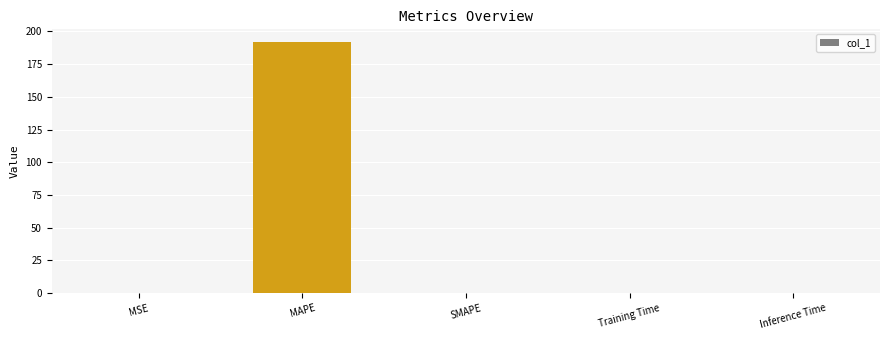

The chart shows a value of 0.0 at SMAPE. True or false?

True